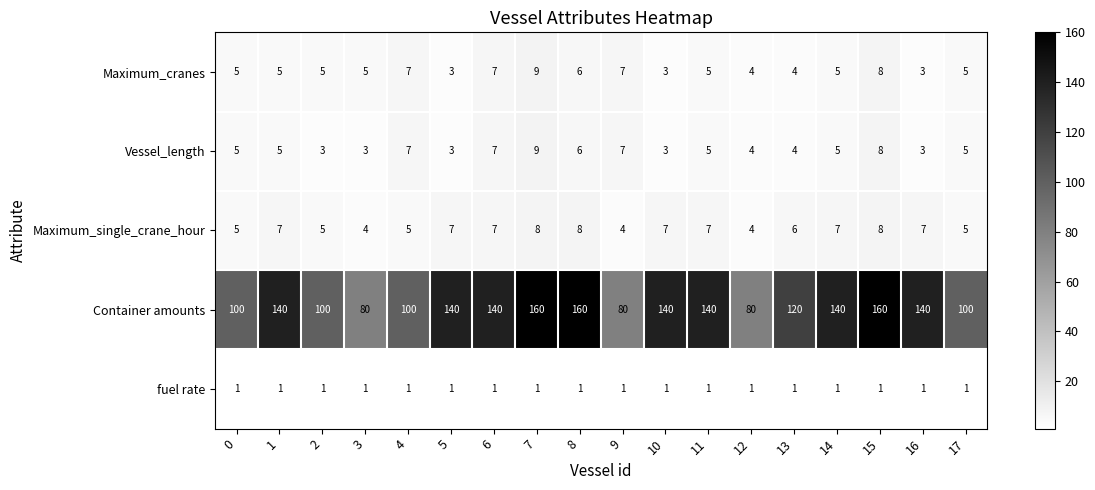

How many values in the Container amounts series are below 140?

8